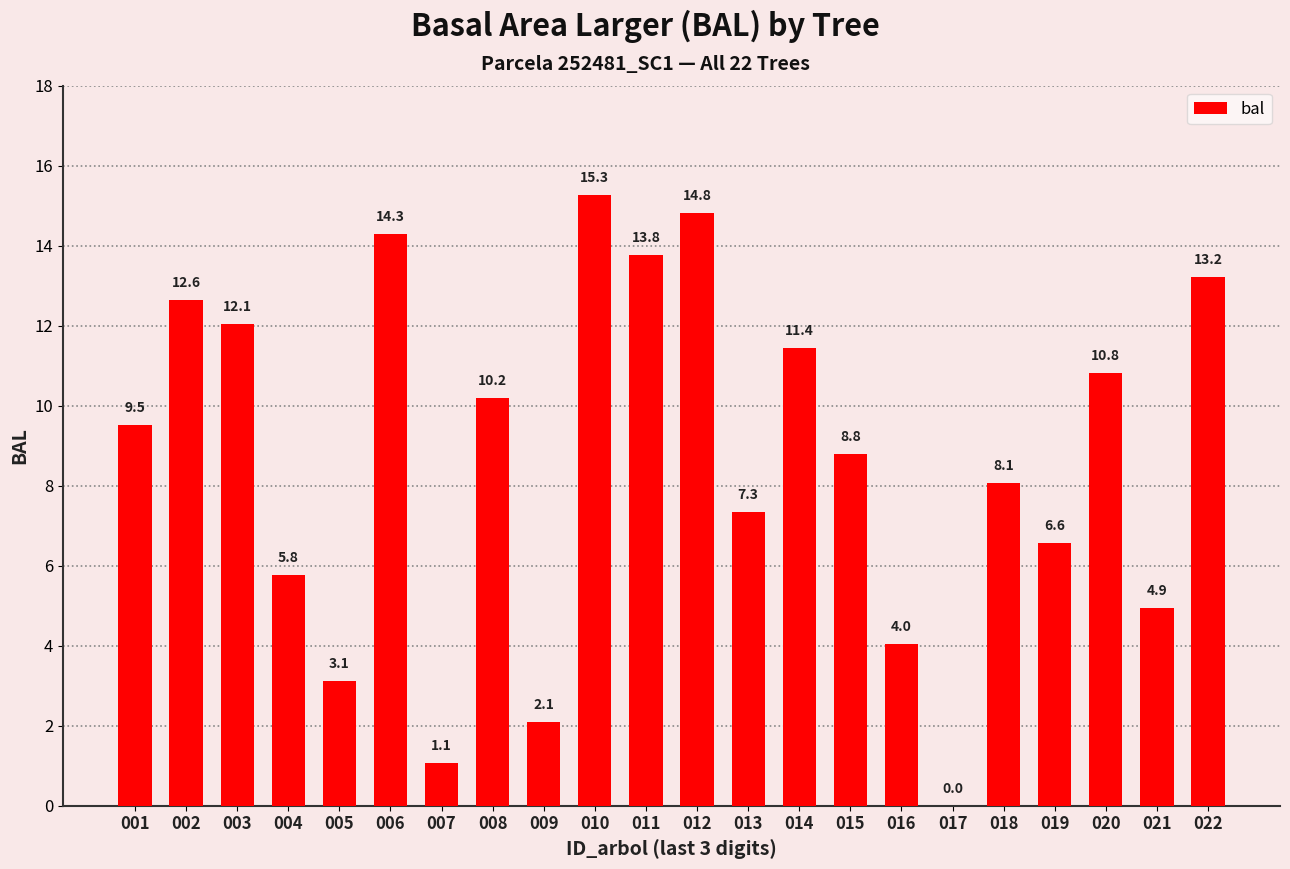

Where is the data nearest to the value 7?

013